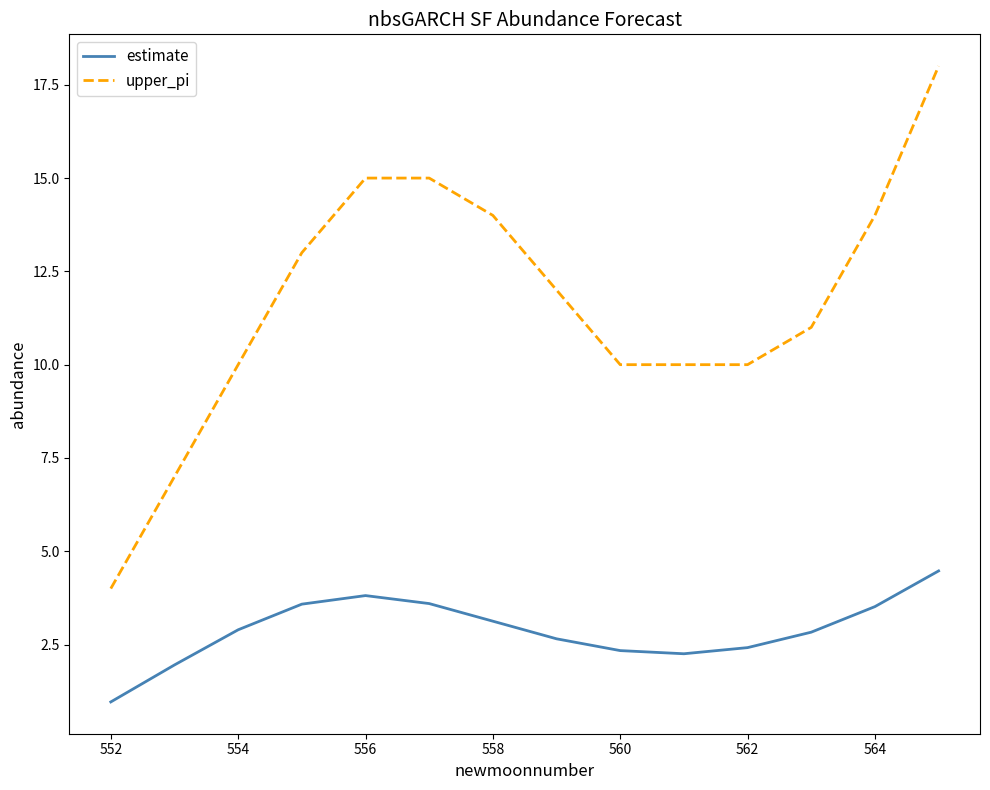

Which series has the largest range (max minus min)?

upper_pi